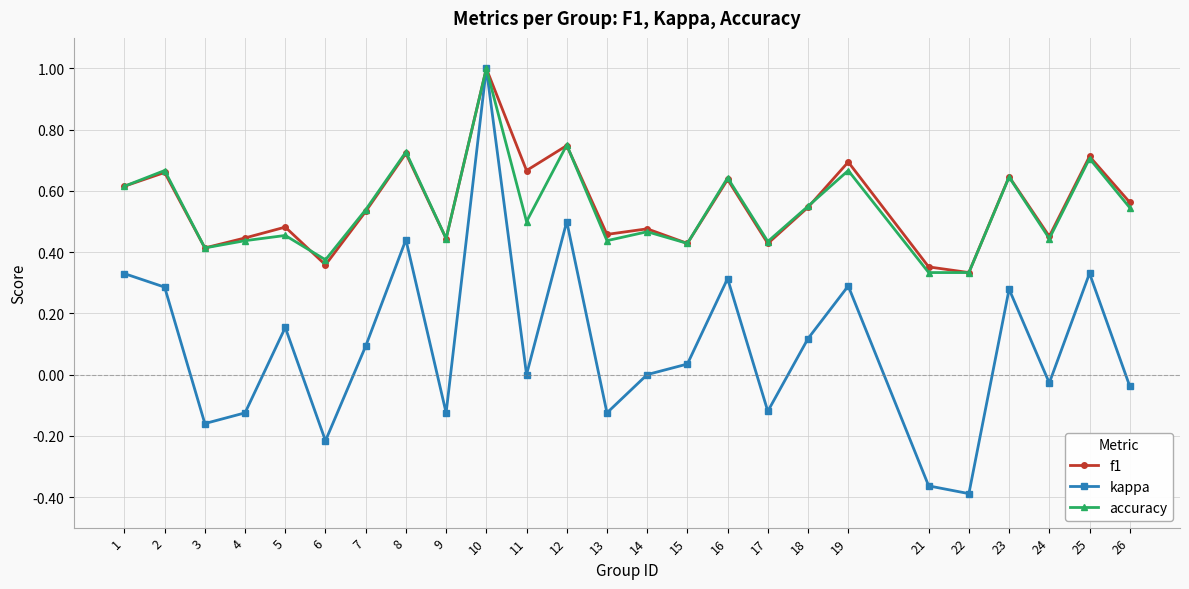

True or false: kappa has a value of -0.6 at 21.

False